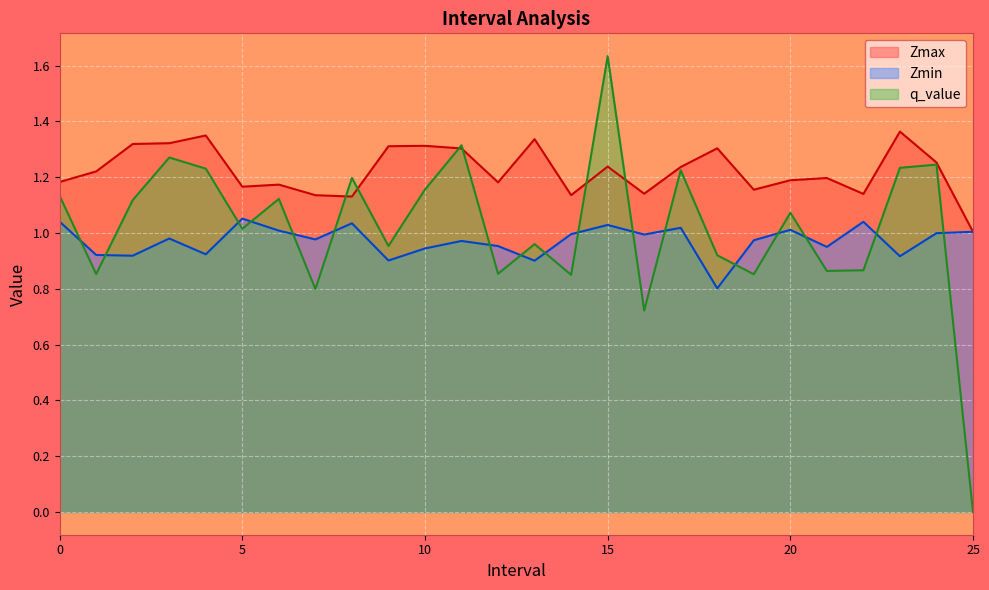

What is the difference between the highest and lowest values at 22?

0.3